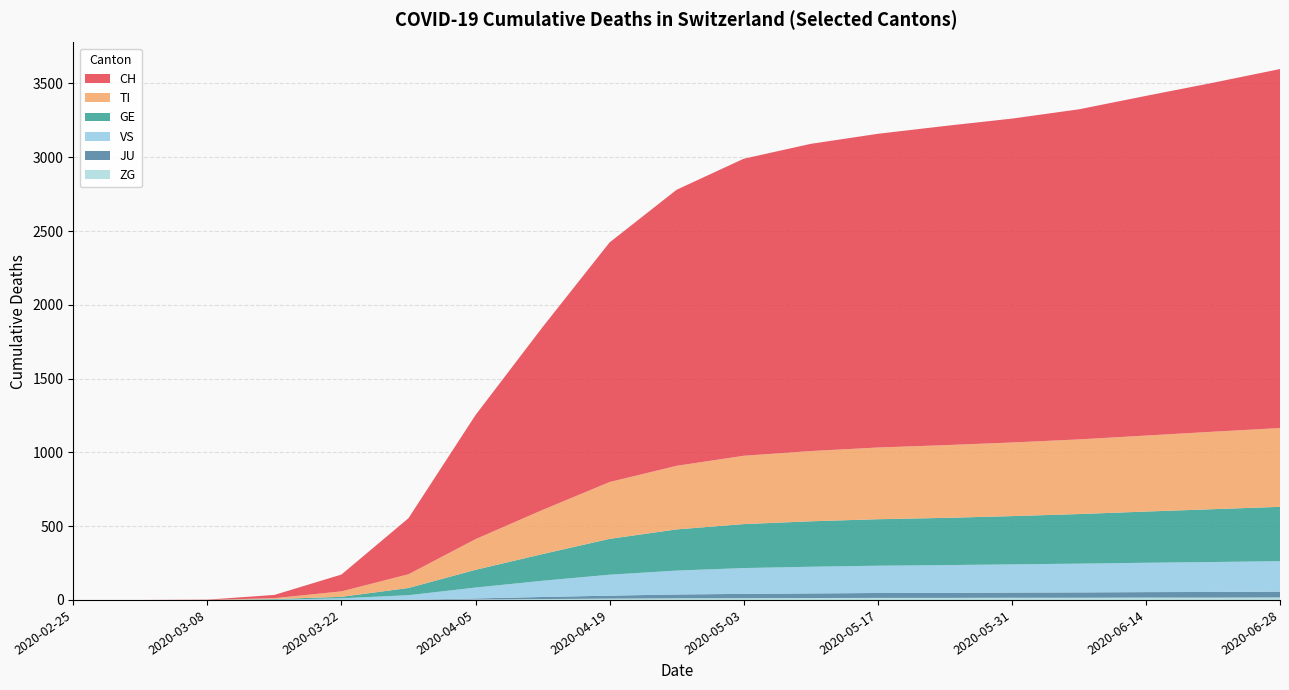

Reading right to left, transcribe all the data shown in this chart.

CH: 2433	2365	2302	2237	2195	2163	2126	2082	2013	1871	1624	1239	841	380	114	22	2	0	0
TI: 534	525	515	506	499	493	486	476	463	431	385	299	208	93	37	6	0	0	0
GE: 368	358	347	336	327	320	315	308	298	279	243	181	120	49	10	4	0	0	0
JU: 39	38	37	36	35	34	33	31	29	26	20	14	7	0	0	0	0	0	0
VS: 207	203	199	195	191	188	185	181	175	162	142	110	74	31	11	2	0	0	0
ZG: 17	16	16	15	15	14	14	13	12	11	9	6	3	1	0	0	0	0	0